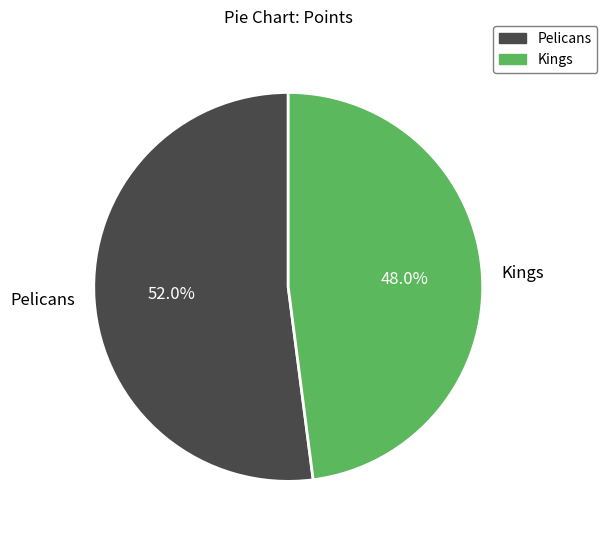

Which category has the smallest portion of the pie?

Kings